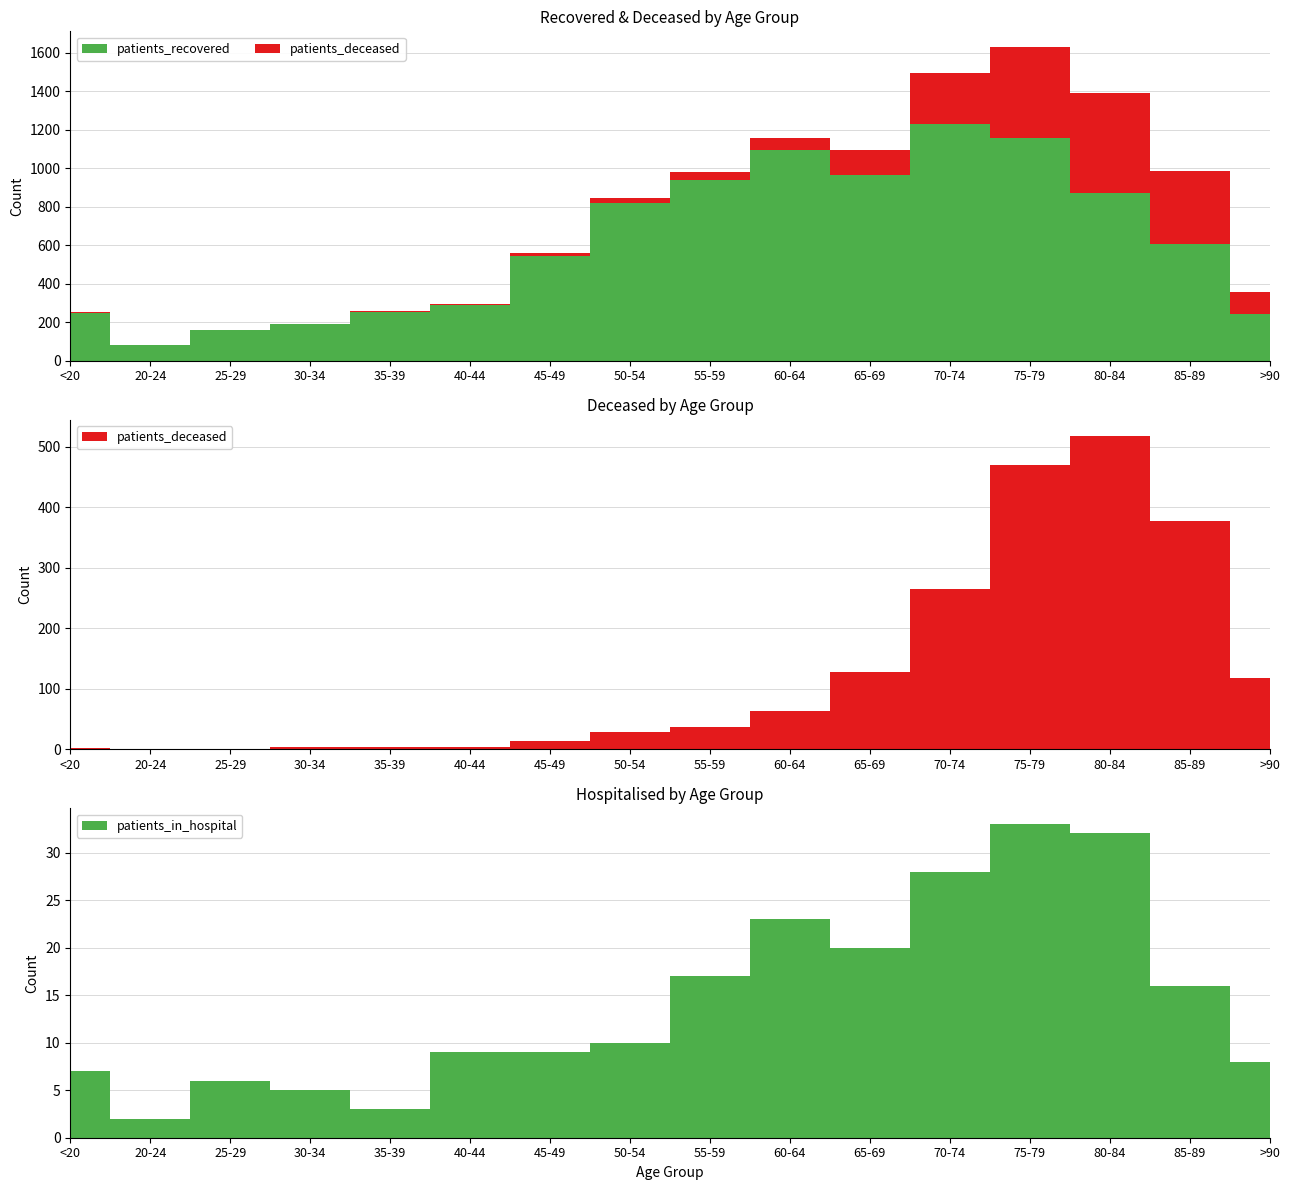

Reading left to right, what are all the values shown in this chart?

patients_recovered: 249	82	162	189	252	290	546	819	941	1094	965	1231	1158	872	607	241
patients_deceased: 2	0	0	3	4	3	14	28	37	63	127	265	471	519	378	118
patients_in_hospital: 7	2	6	5	3	9	9	10	17	23	20	28	33	32	16	8